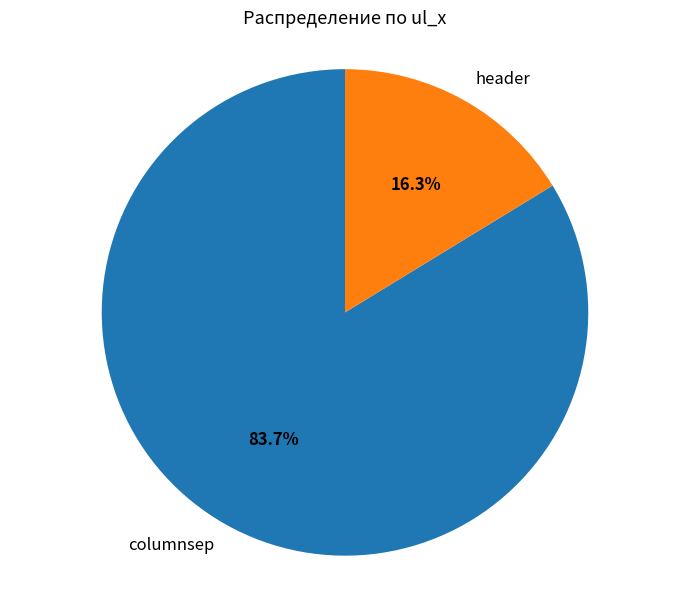

True or false: columnsep accounts for 76% of the total.

False